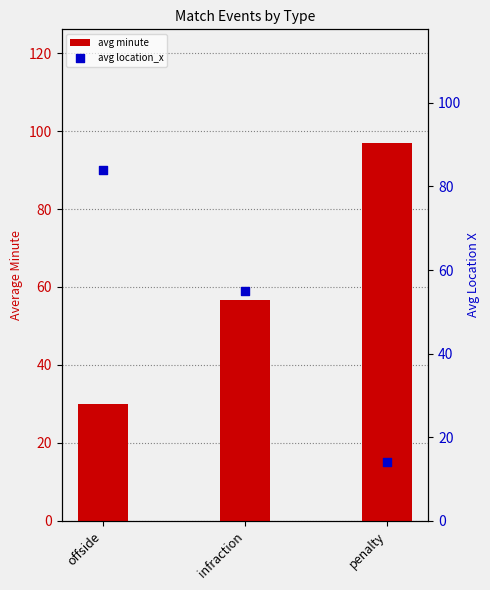

Which series contains the highest Y value?

avg minute